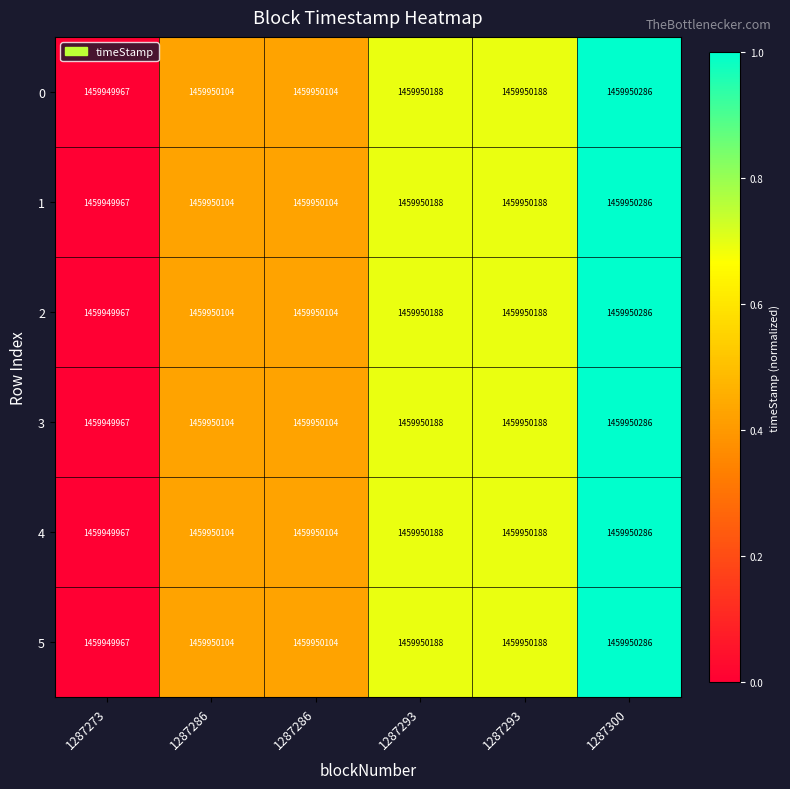

What is the difference between the 0 values at 1287286 and 1287300?

0.6